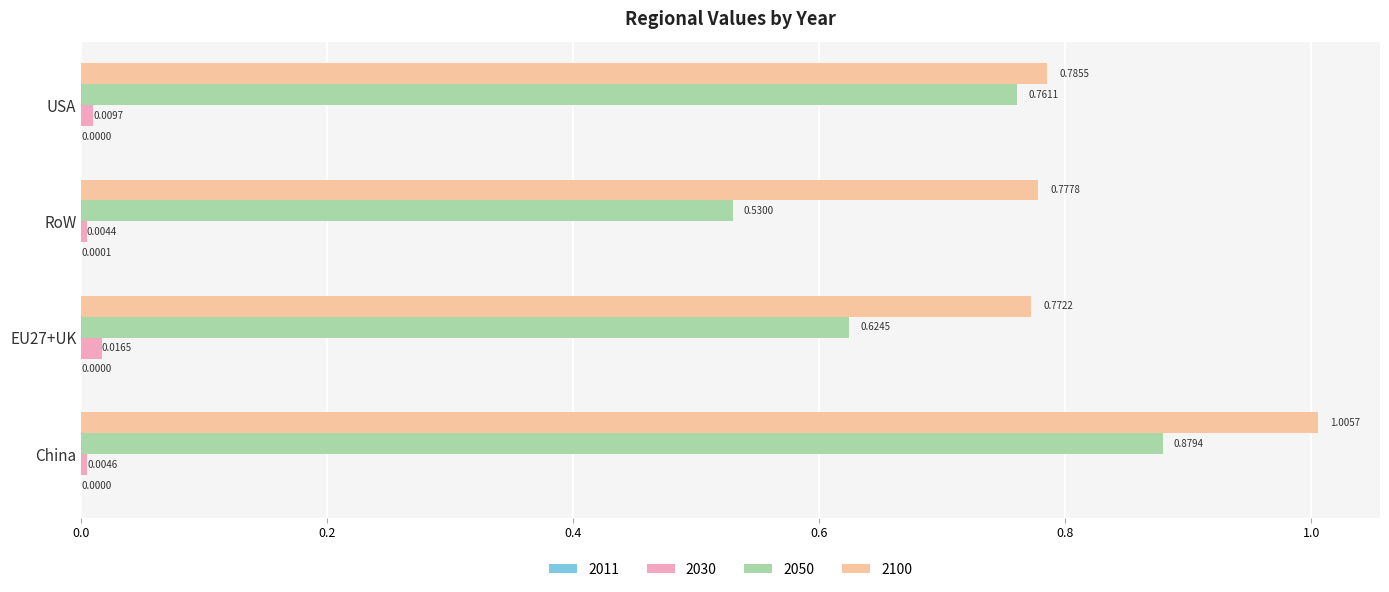

At which label is 2050 closest to 0?

RoW